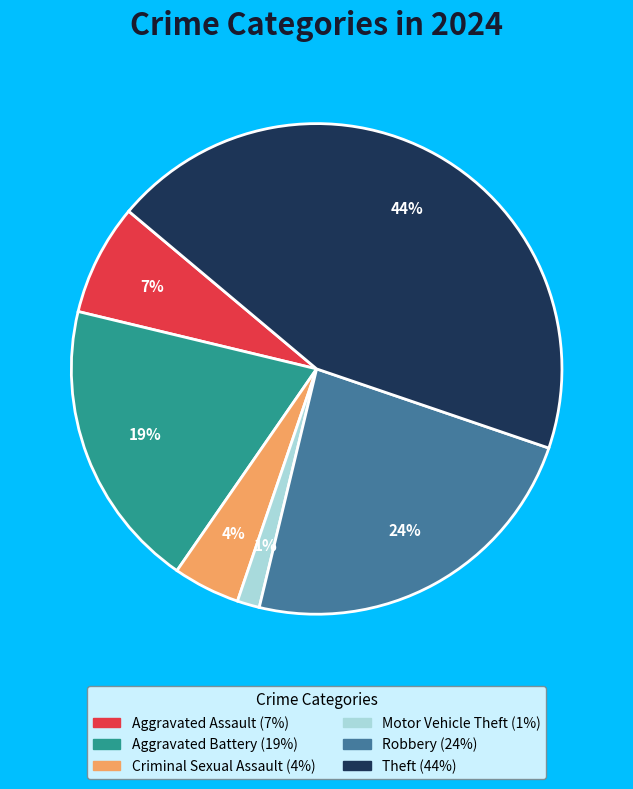

Count the number of slices in the pie.

6